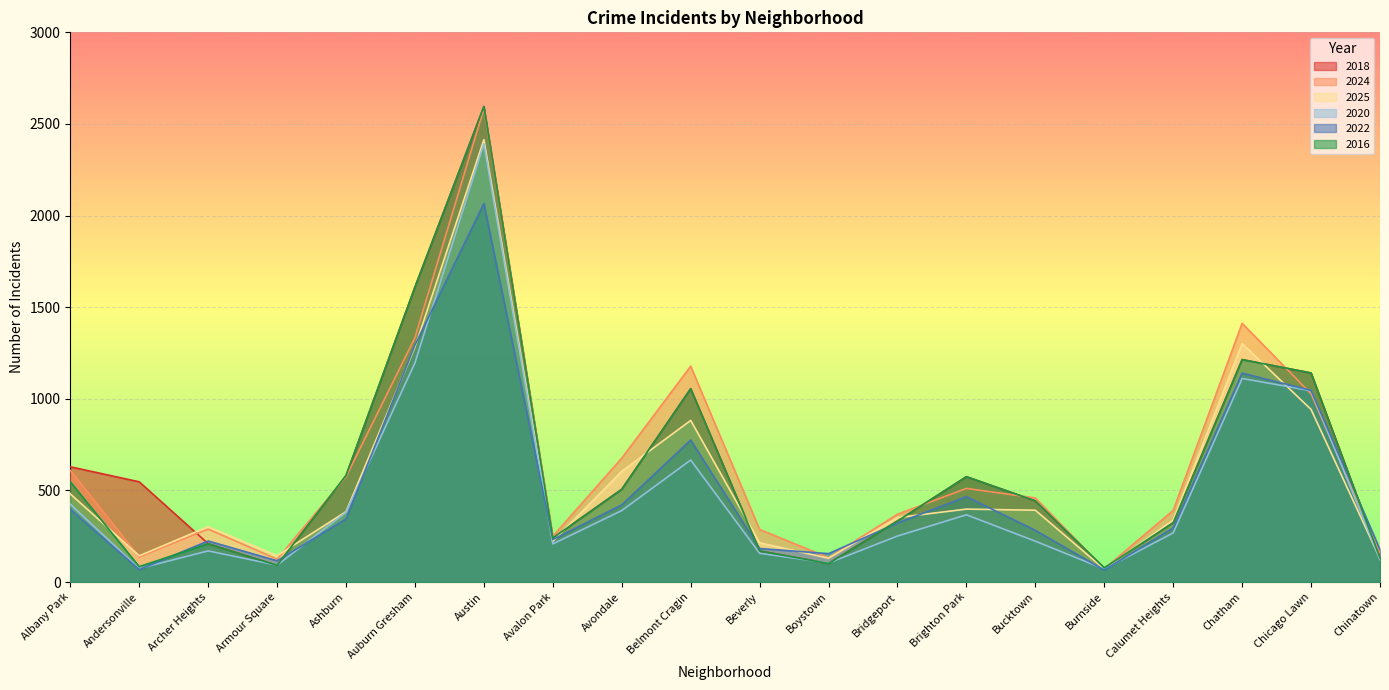

At which category does 2016 reach its first local peak?

Archer Heights